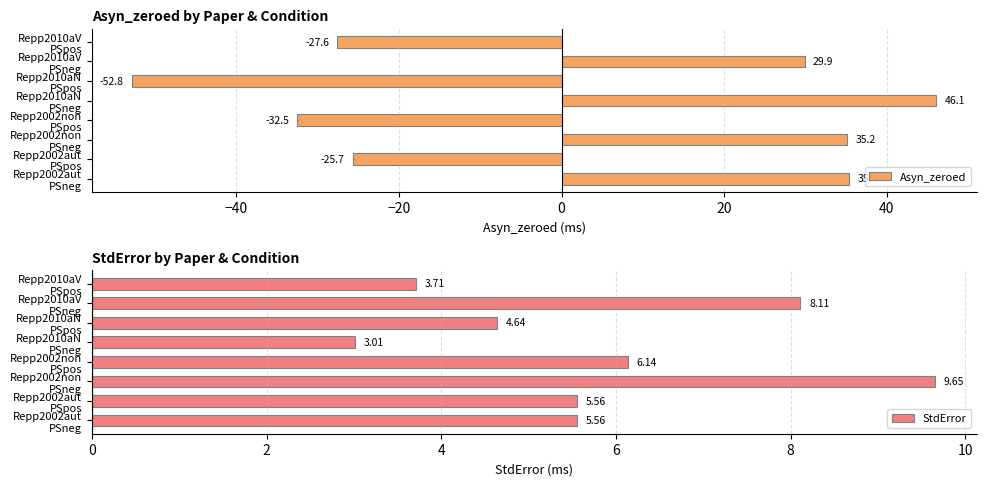

Which series has the widest spread of values?

Asyn_zeroed